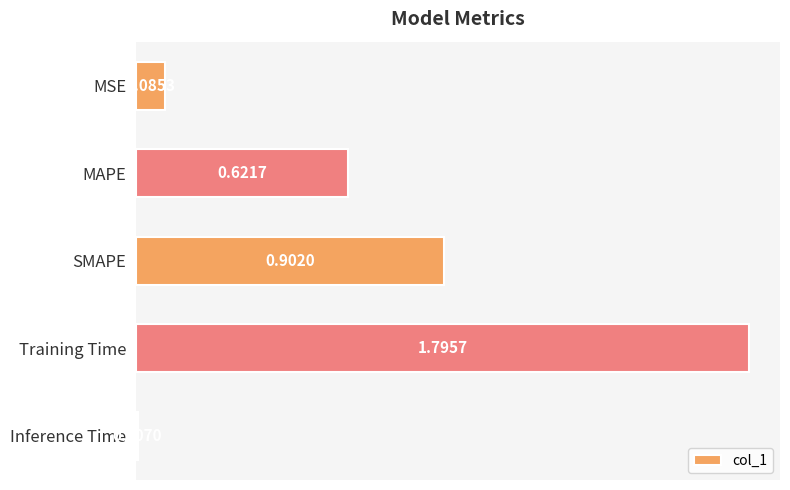

Rank the categories by value from highest to lowest.

Training Time, SMAPE, MAPE, MSE, Inference Time